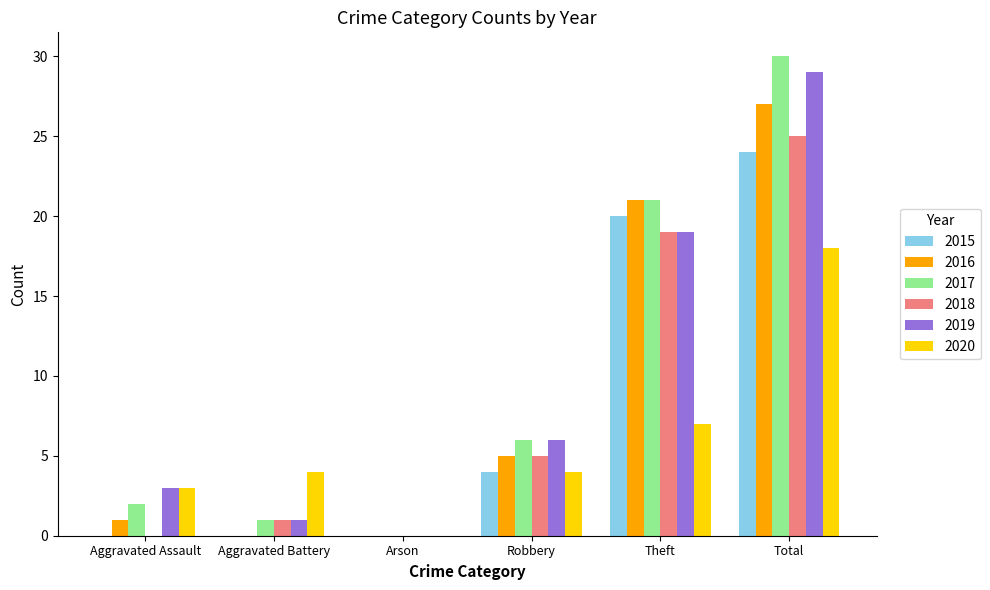

What value does the 2020 series have at Total?

18